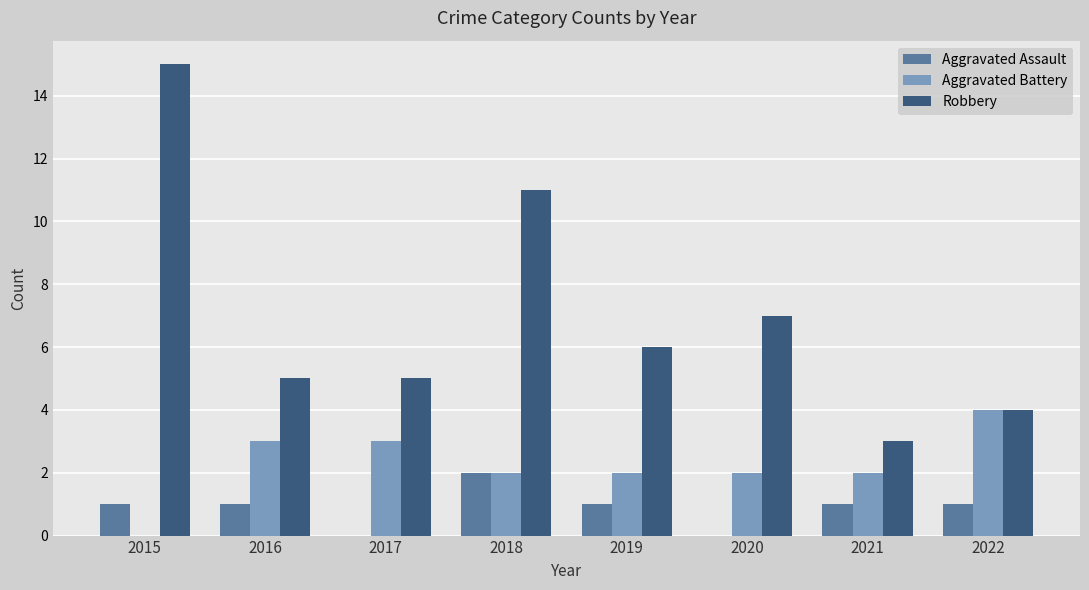

What is the sum of the Aggravated Battery values at 2019 and 2016?

5